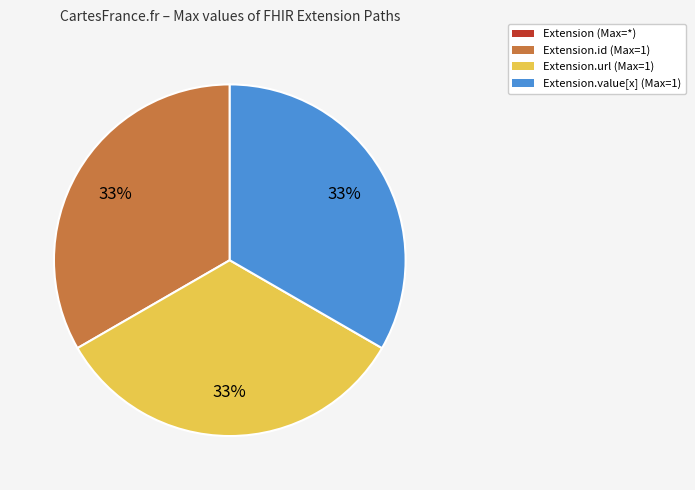

To the nearest percent, what is the average slice percentage?

33%